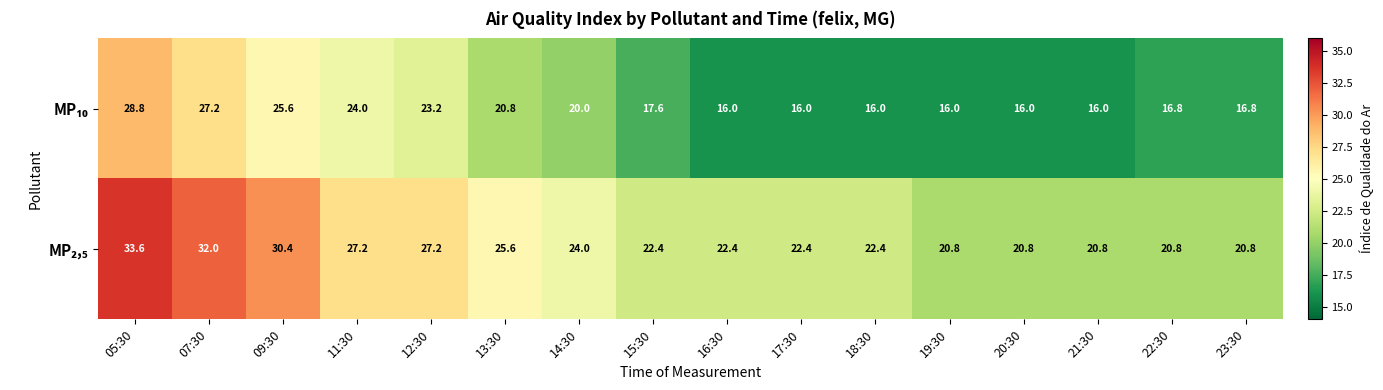

Which label corresponds to the largest value in the chart?

05:30